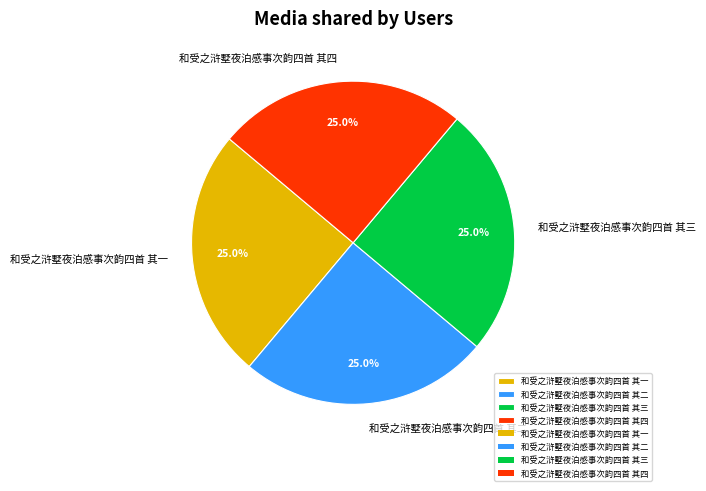

What percentage is NOT represented by 和受之浒墅夜泊感事次韵四首 其一?

75.0%